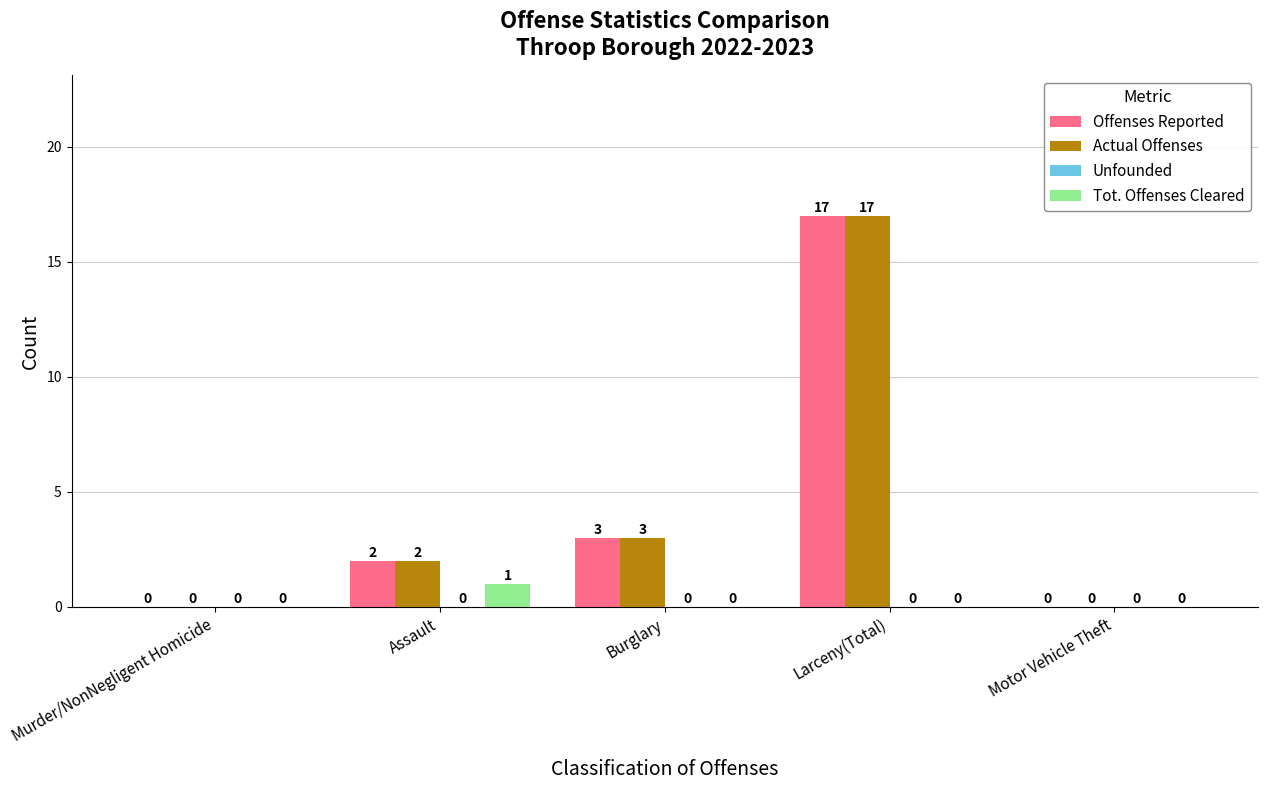

How many groups of bars are there?

5